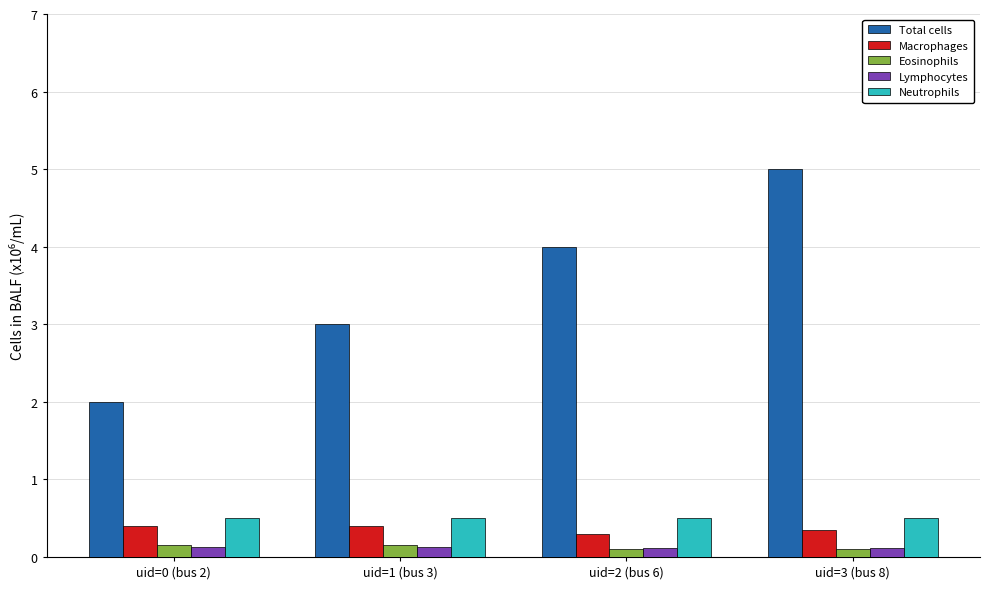

The value of Macrophages at uid=1 (bus 3) is 0.4. True or false?

True